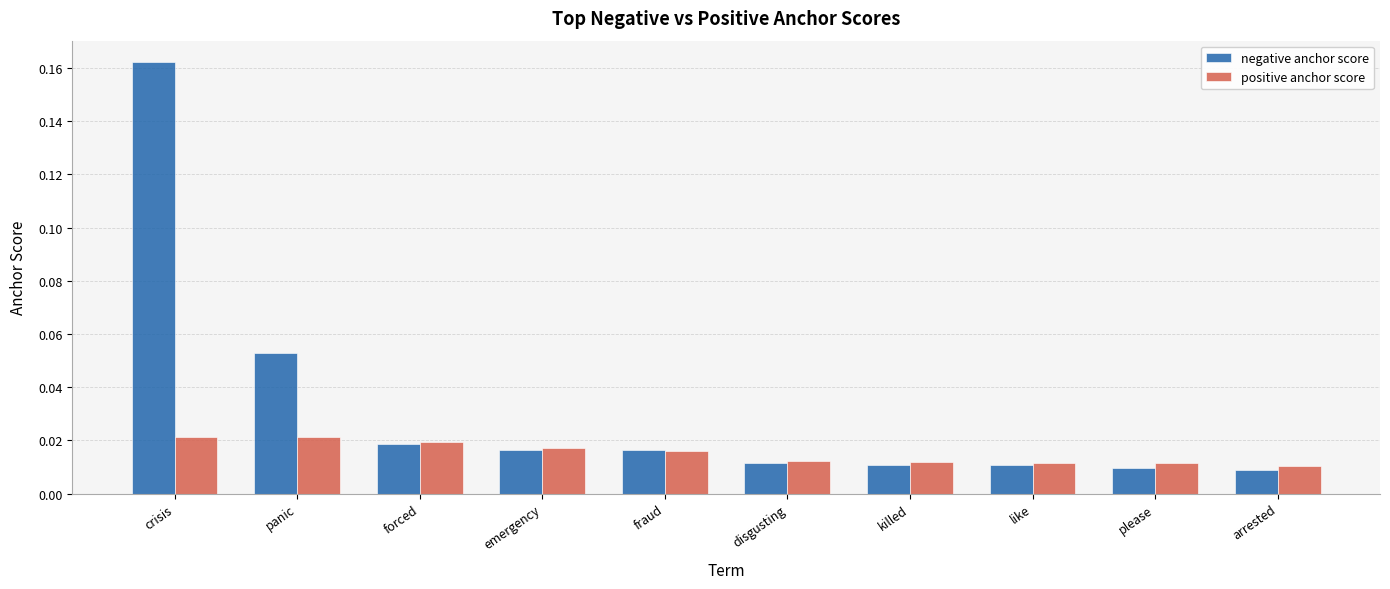

Which series has the largest range (max minus min)?

negative anchor score